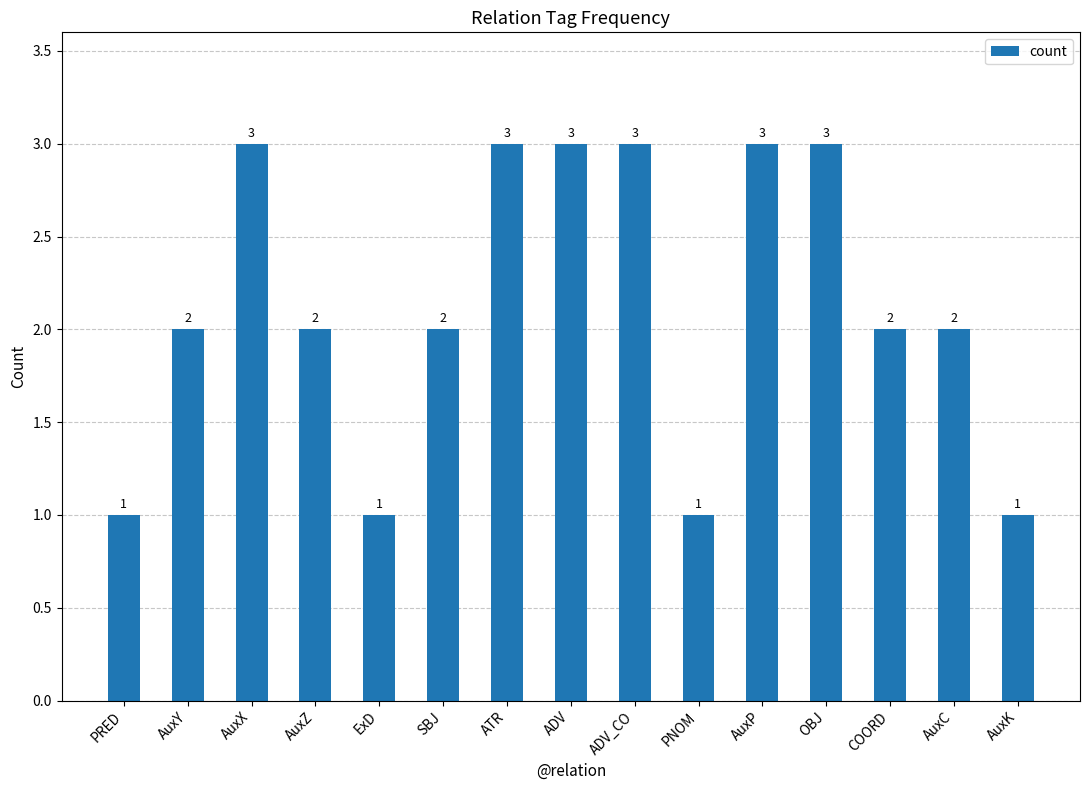

Count the values in the range 1 to 3.

15